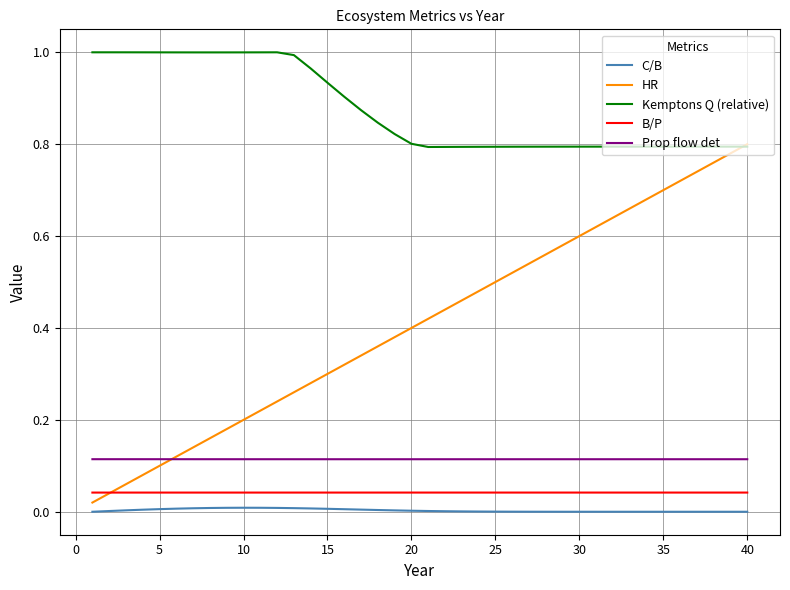

True or false: HR has more than 0 interior local peaks.

False